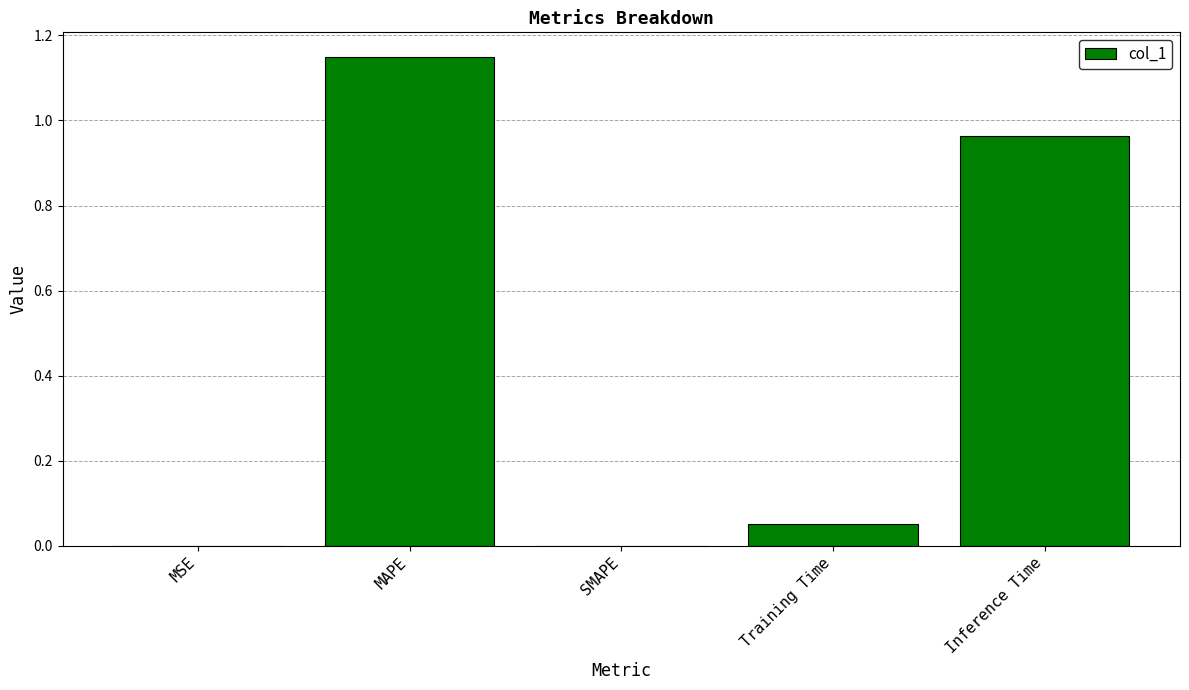

True or false: the data shows 0.6 at SMAPE.

False